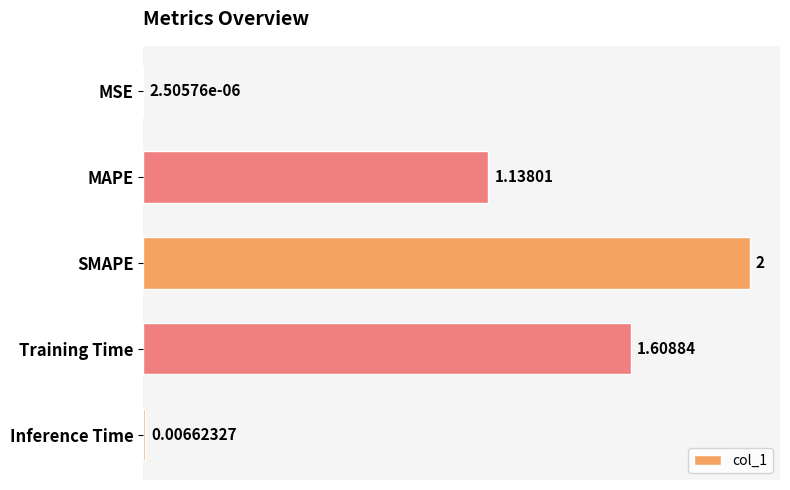

Which label corresponds to the largest value in the chart?

SMAPE